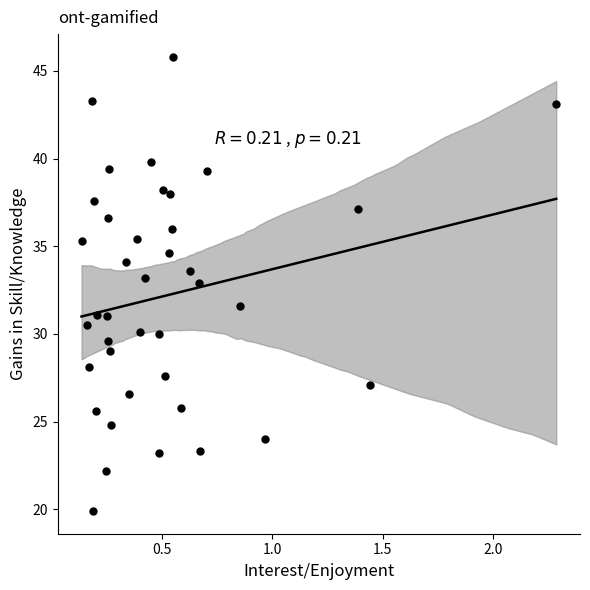

What Y value in the scatter plot is closest to 32?

31.6